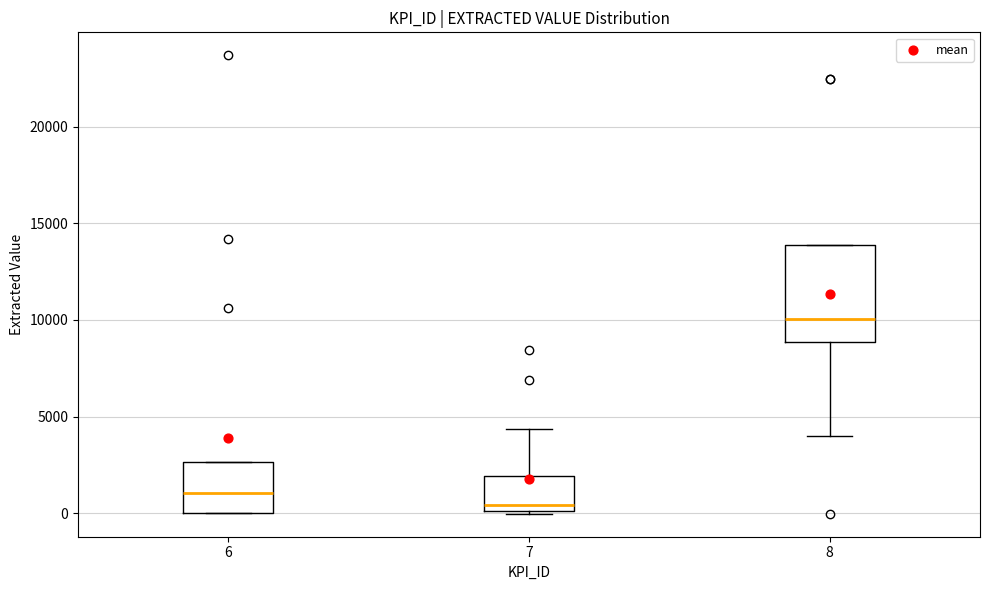

Comparing the boxes themselves (not the whiskers), which one is the tallest?

8